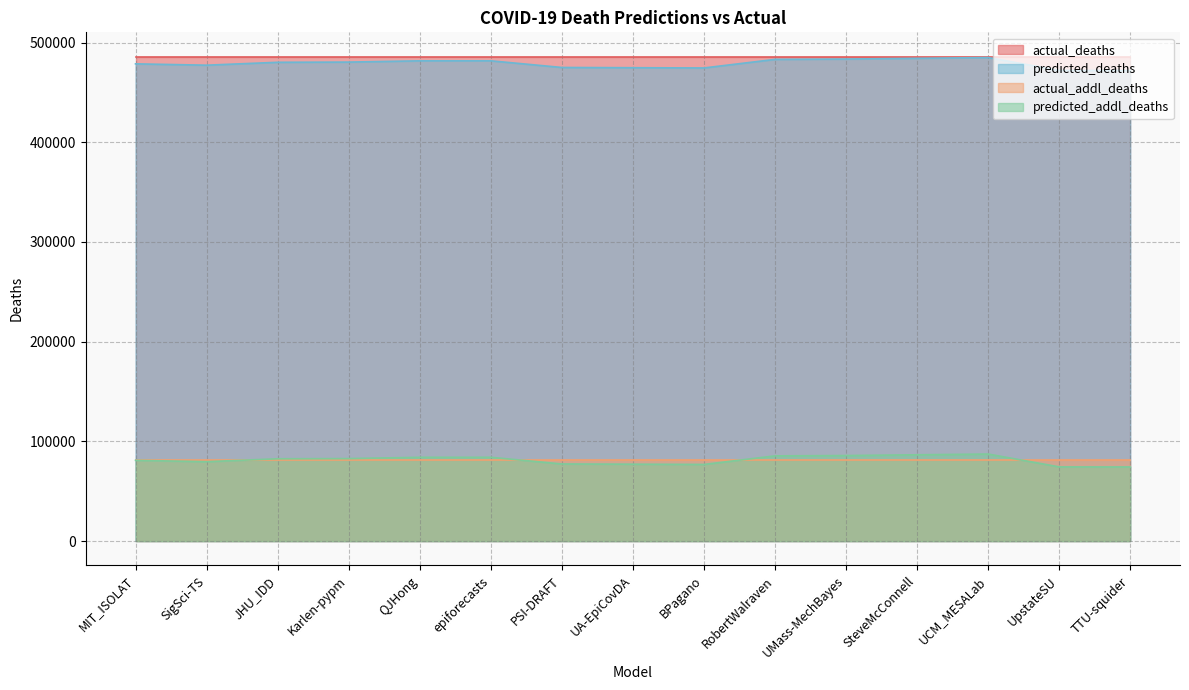

Where is the first local minimum for predicted_addl_deaths?

SigSci-TS